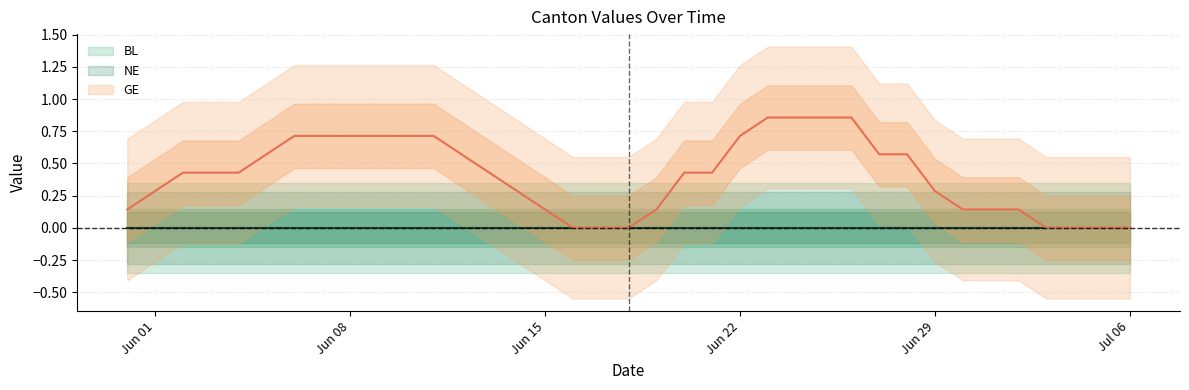

What is the spread (max minus min) of values at 2020-06-03?

1